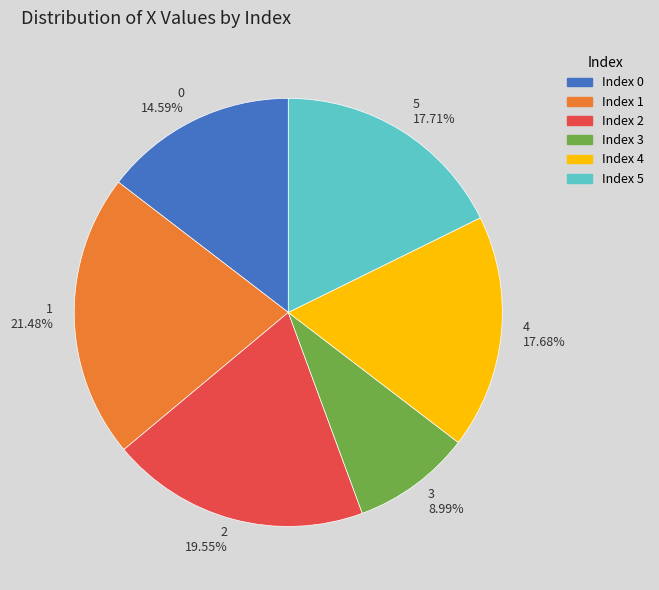

To the nearest percent, what portion does 3 represent?

9%